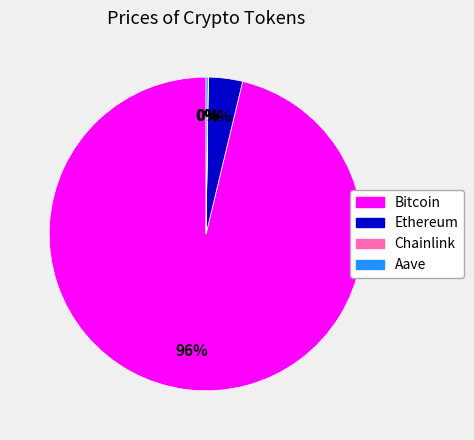

The Bitcoin slice represents 96% of the pie. True or false?

True